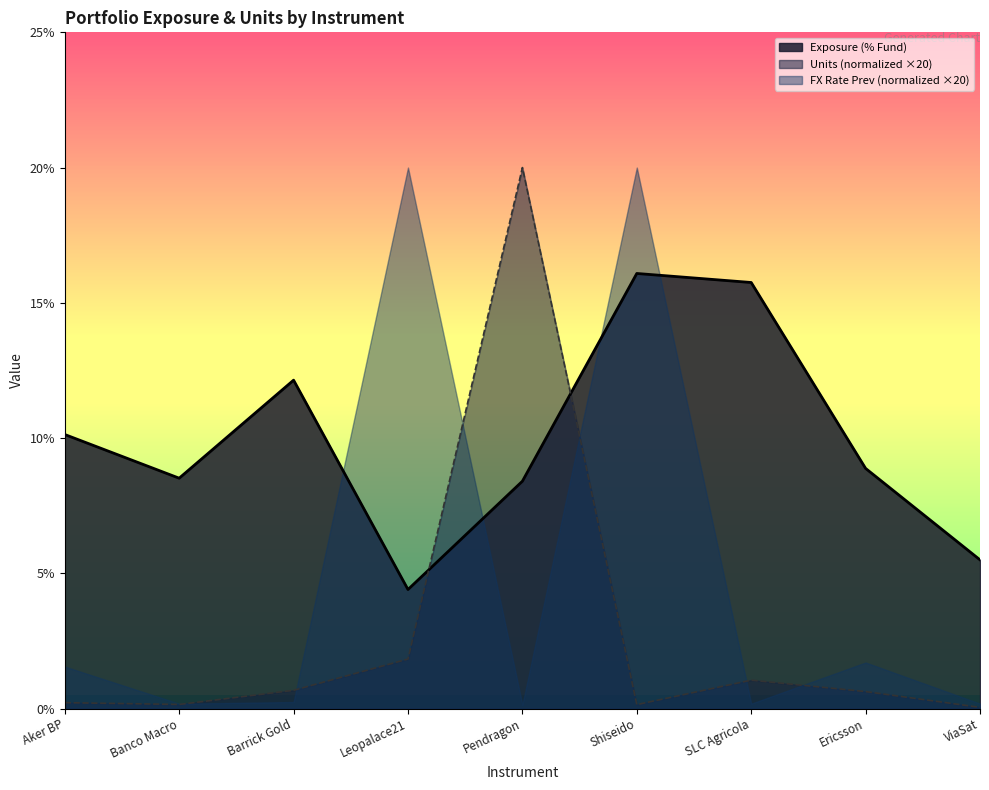

At how many categories does at least one series exceed 10?

6